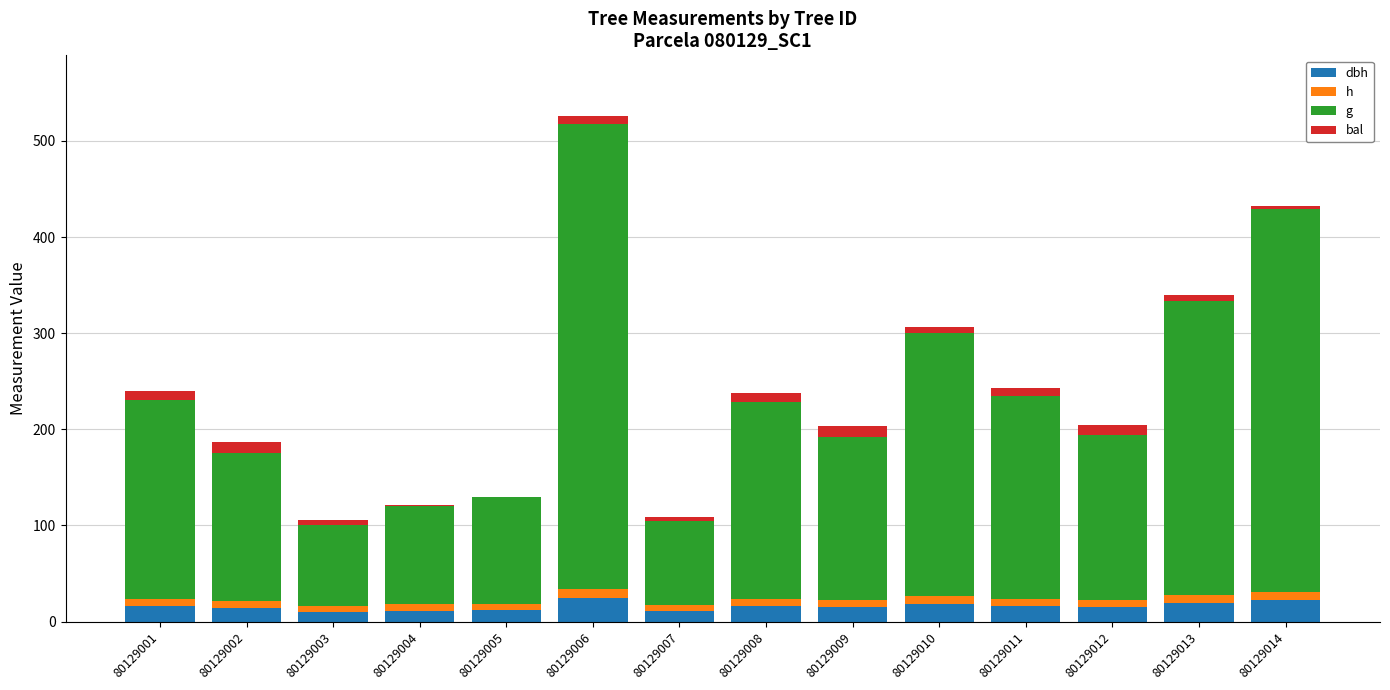

At which category is the sum across all series the highest?

80129006